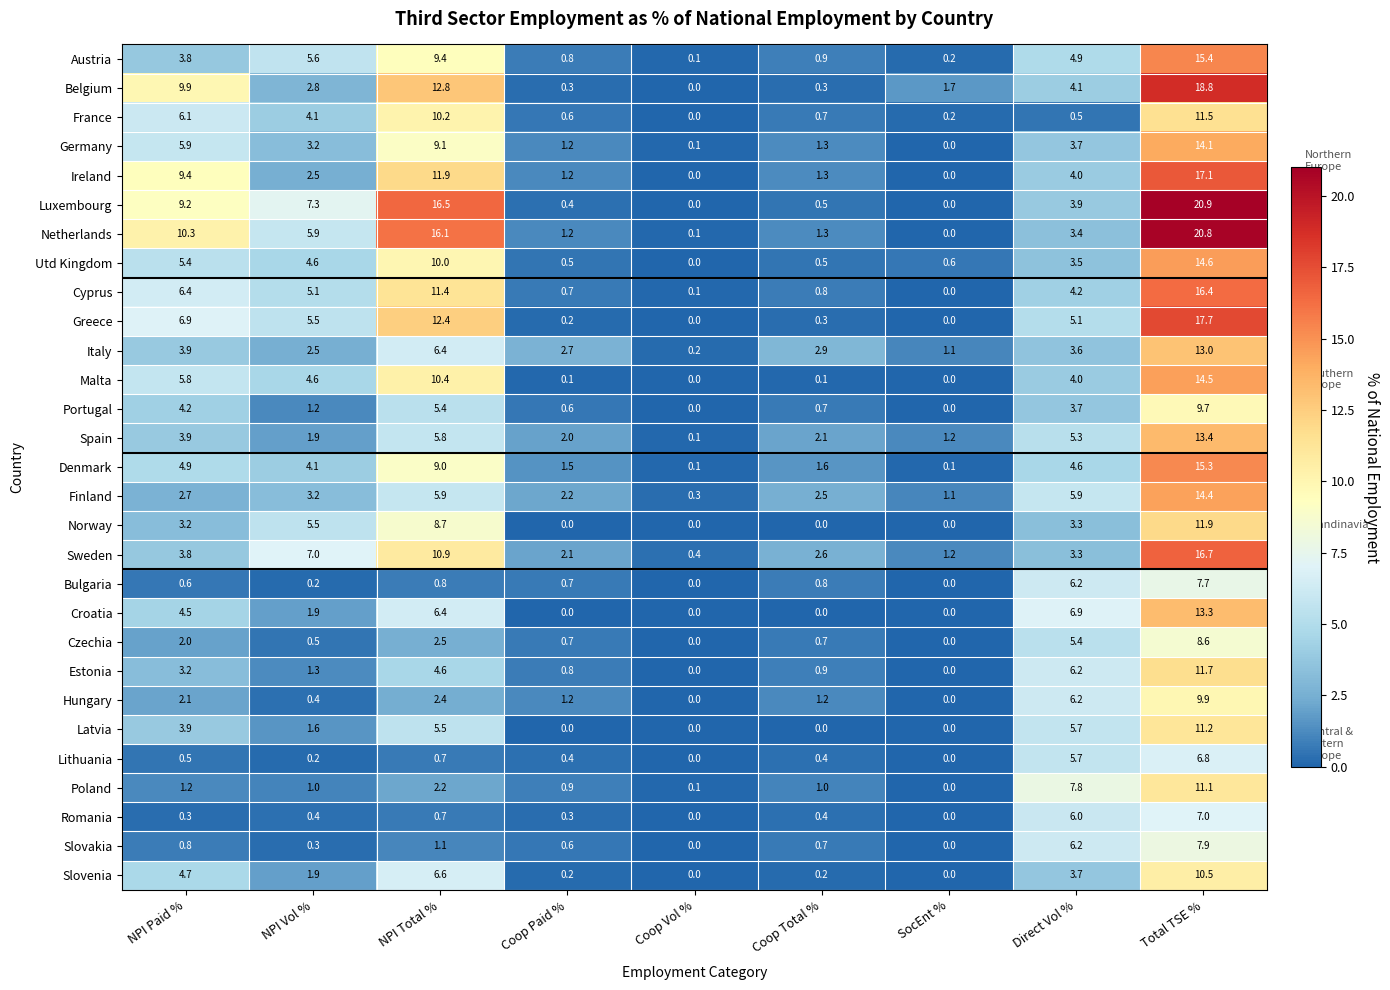

Between NPI Total % and Coop Total %, which series saw the biggest shift?

Luxembourg